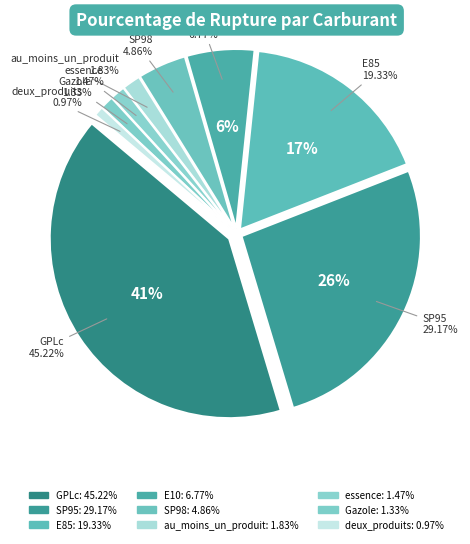

Does E85 represent more than half of the total?

No